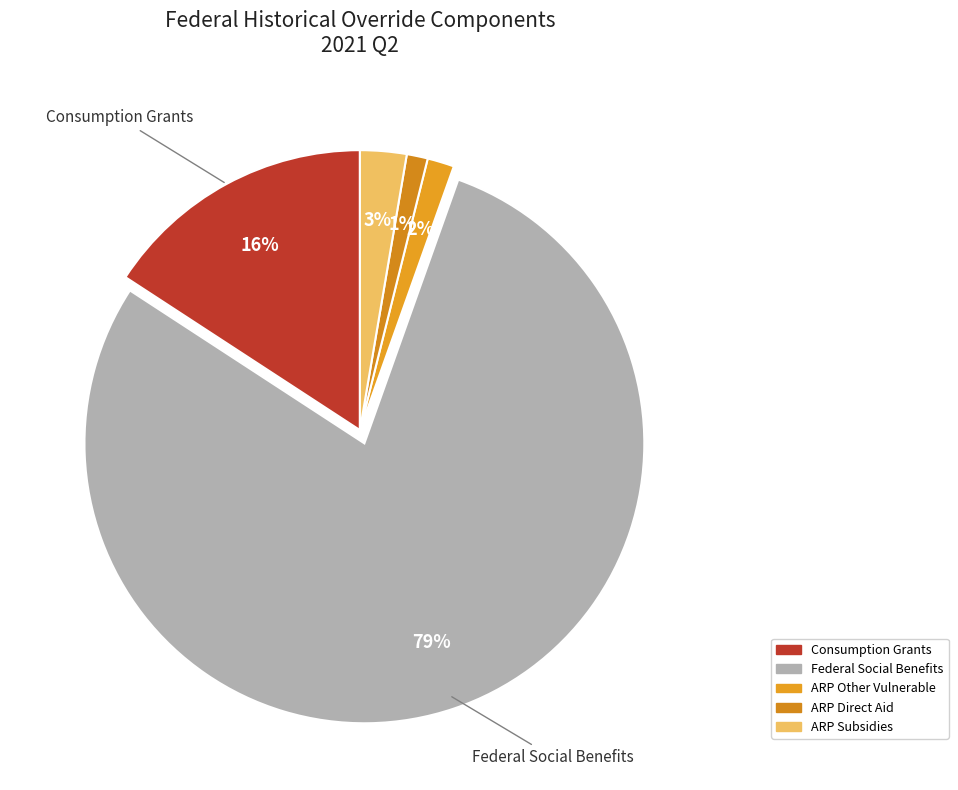

Does any single category account for the majority?

Yes